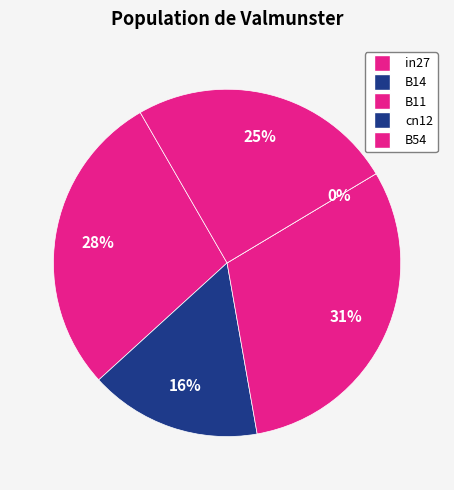

What portion of the pie excludes cn12?

100.0%